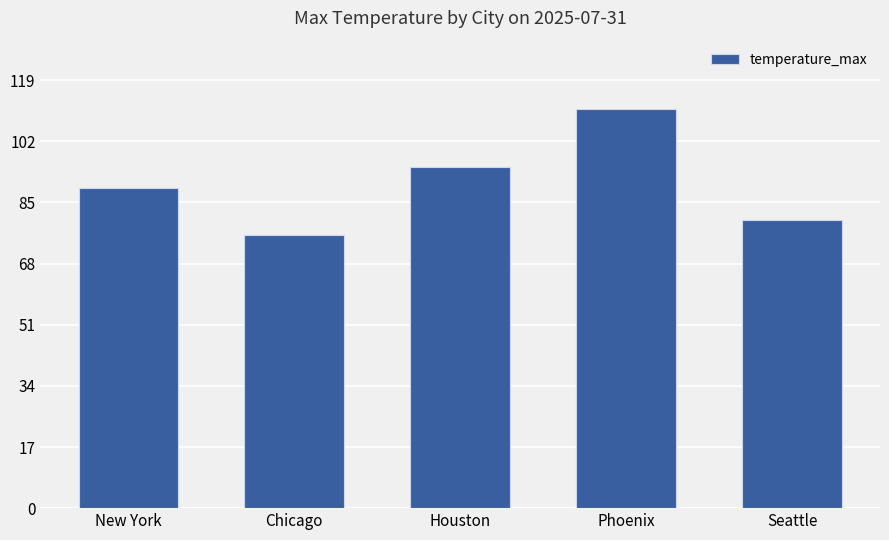

What is the ratio of the value at Chicago to the value at Houston?

0.8